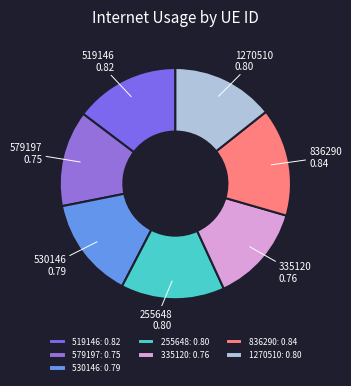

How many segments does this pie chart have?

7